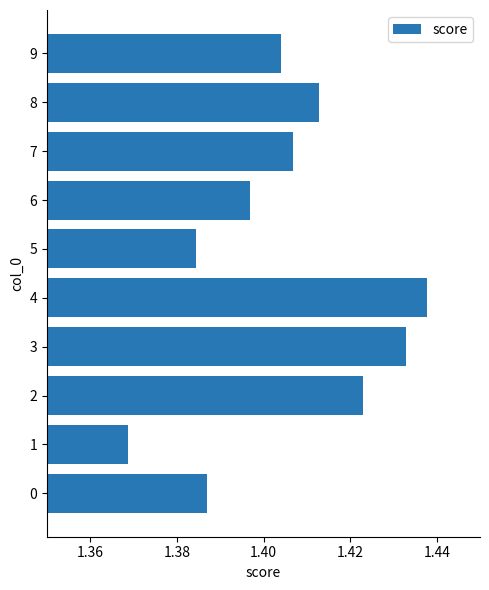

Are the bars horizontal?

Yes